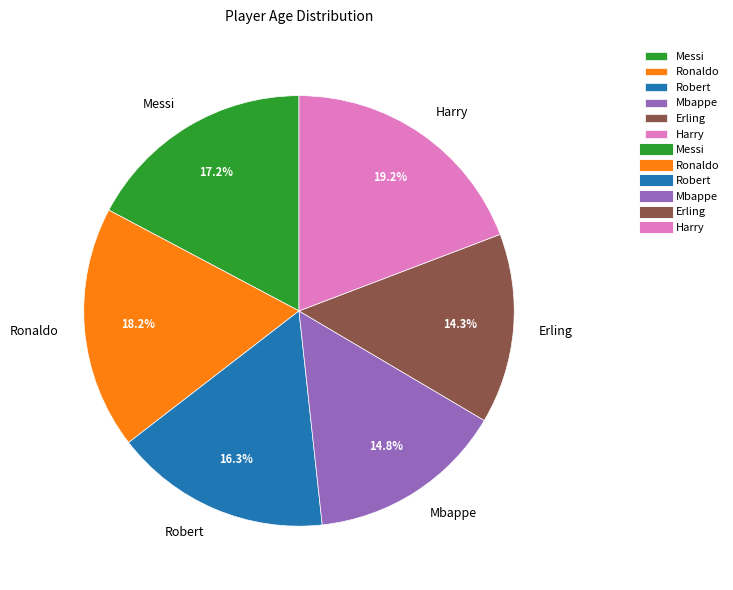

To the nearest percent, what is the difference between the Ronaldo and Erling slice percentages?

4%